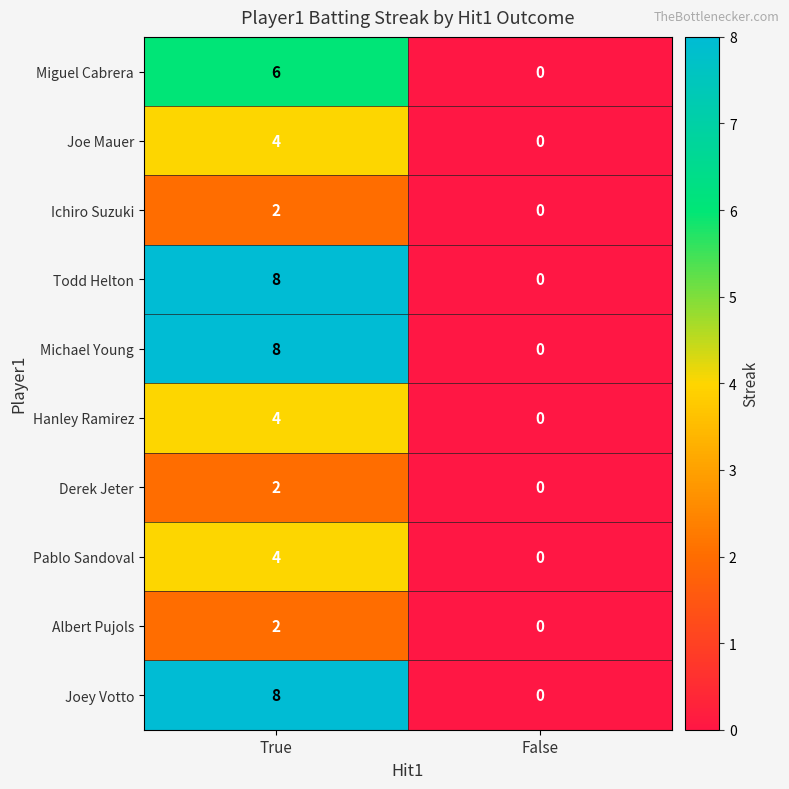

How many categories are shown in the chart?

2